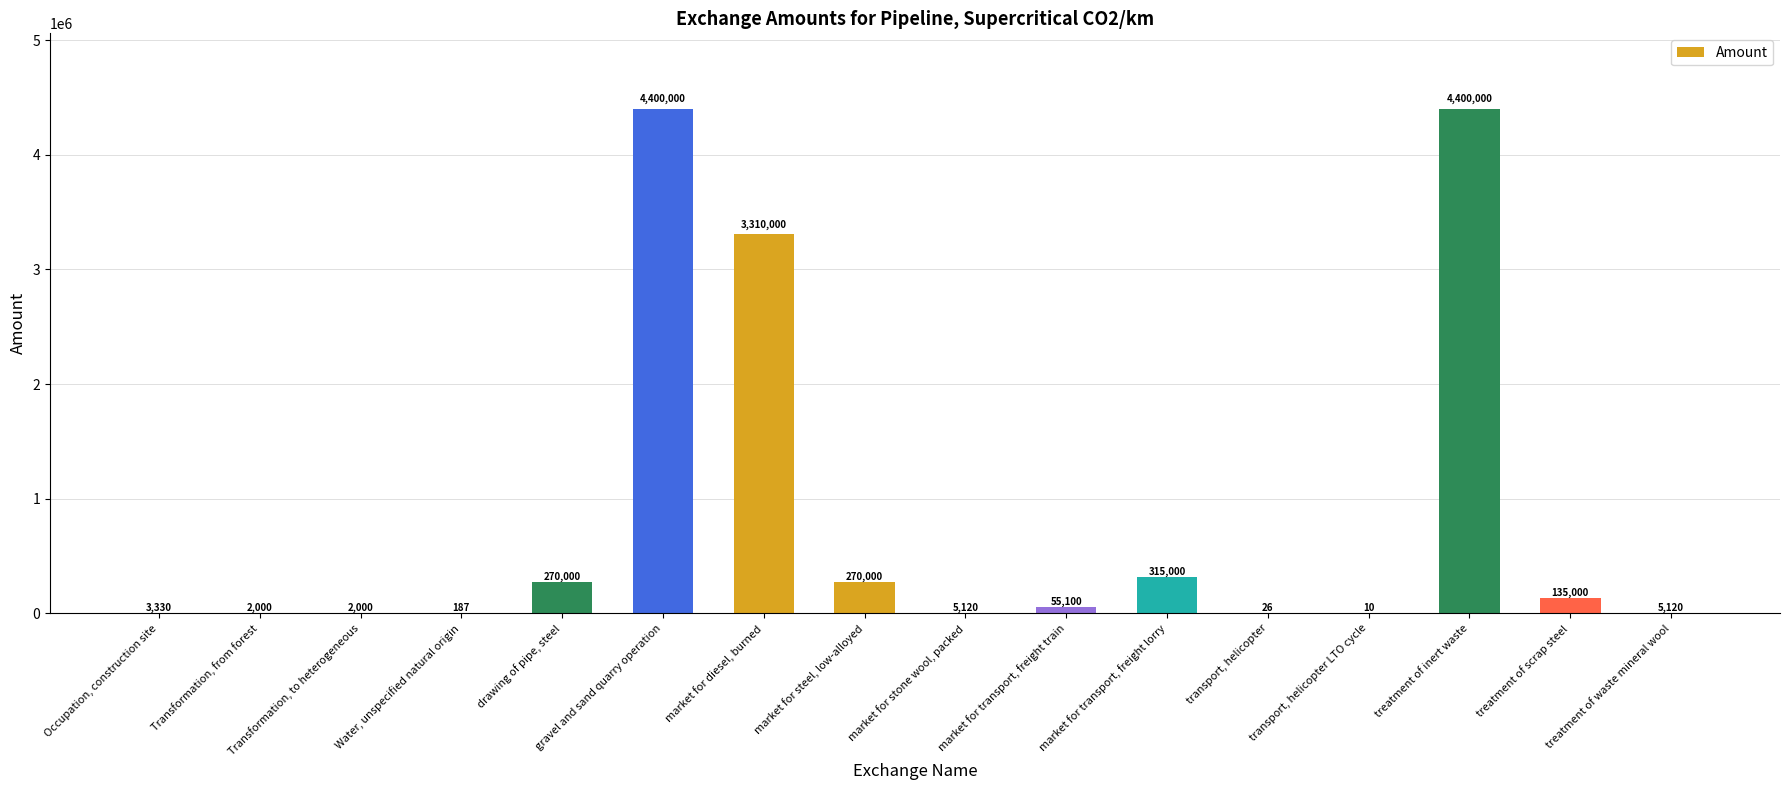

What is the change in value from market for diesel, burned to transport, helicopter?

-3309974.0